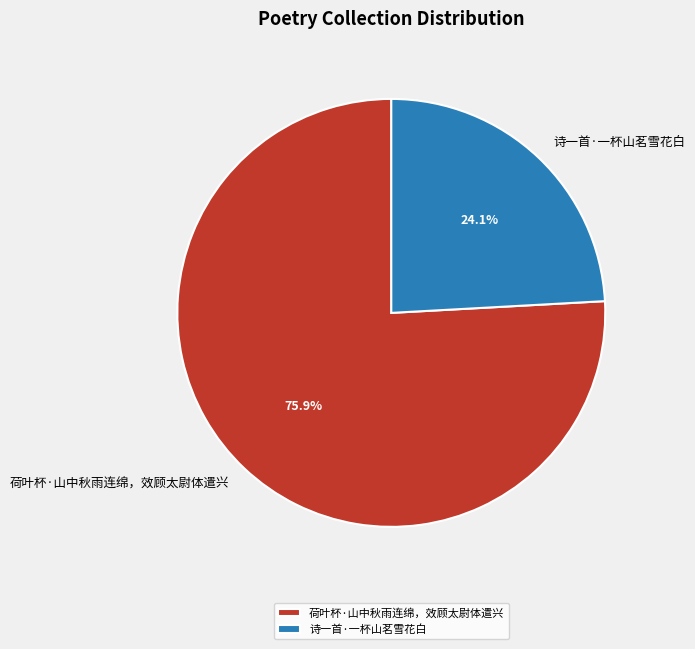

Rank the categories by value from lowest to highest.

诗一首·一杯山茗雪花白, 荷叶杯·山中秋雨连绵，效顾太尉体遣兴